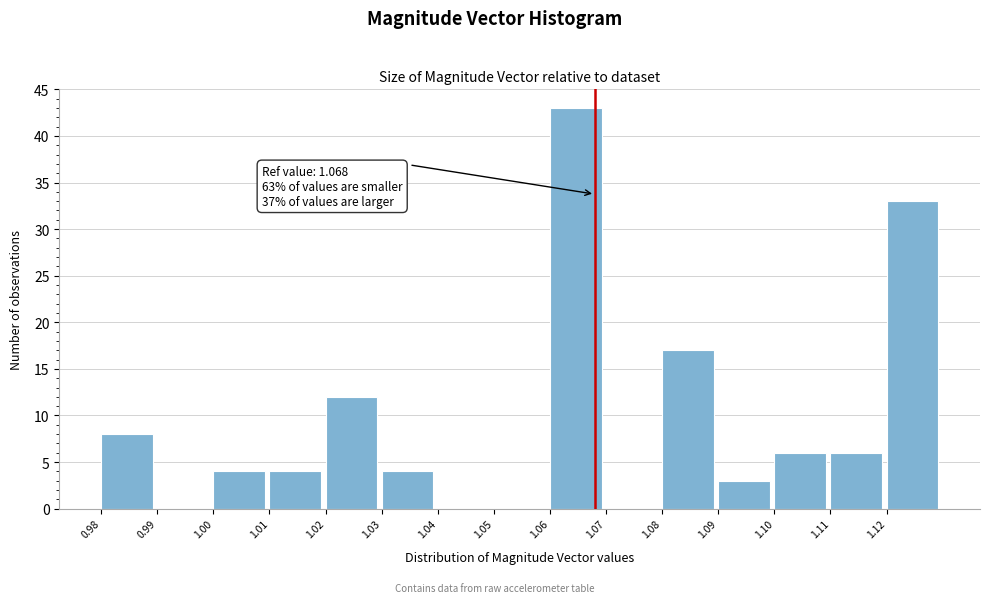

Which range on the x-axis has the tallest bar?

1.06 to 1.07